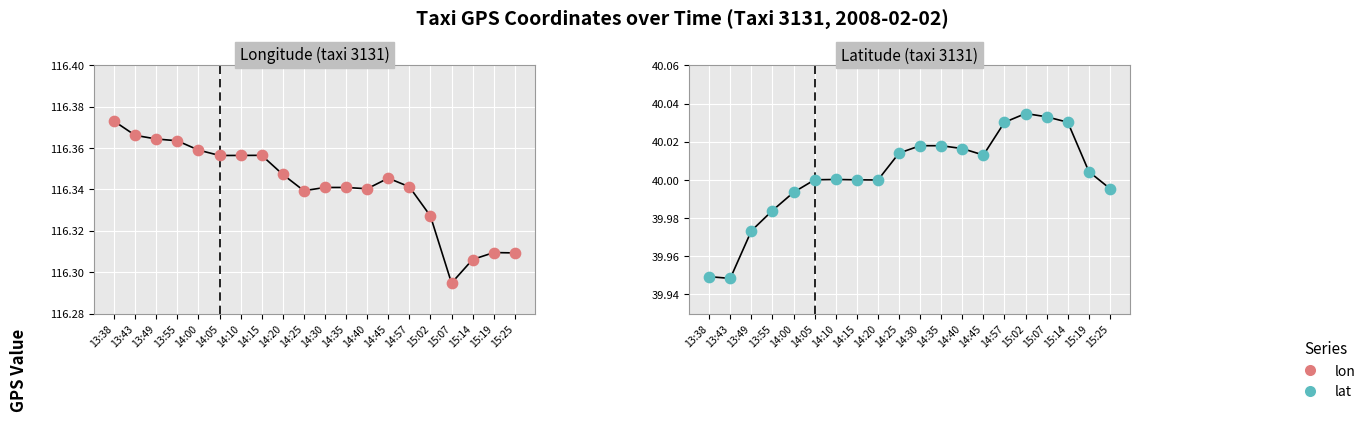

What is the total value across all series at 15:19?

156.3